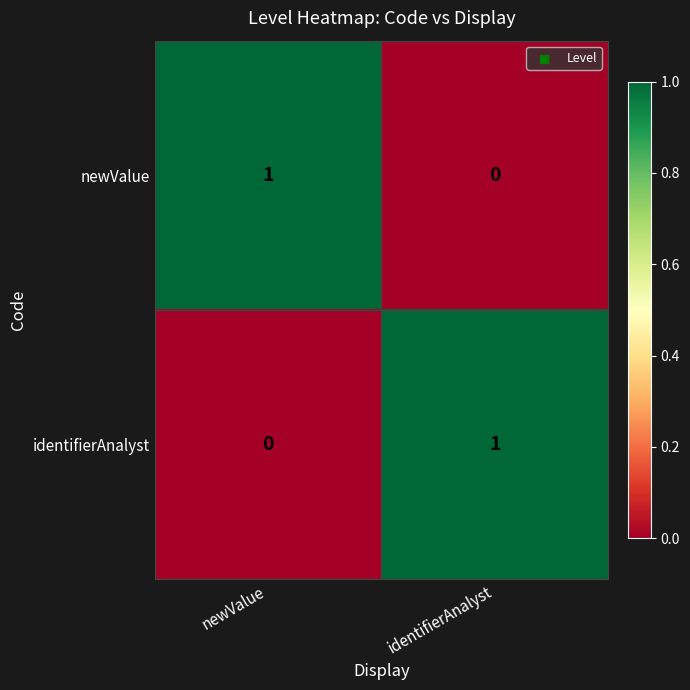

The identifierAnalyst series shows 1 at identifierAnalyst. True or false?

True